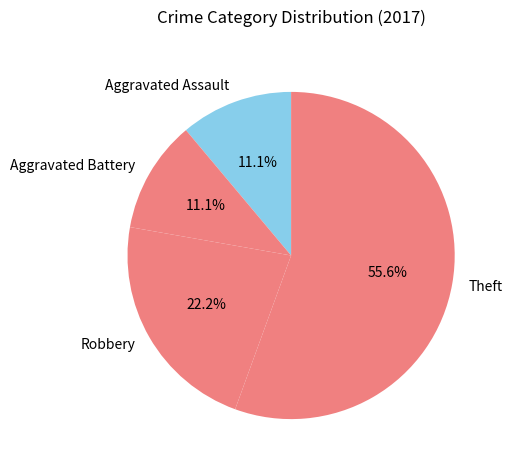

True or false: Robbery accounts for 14% of the total.

False